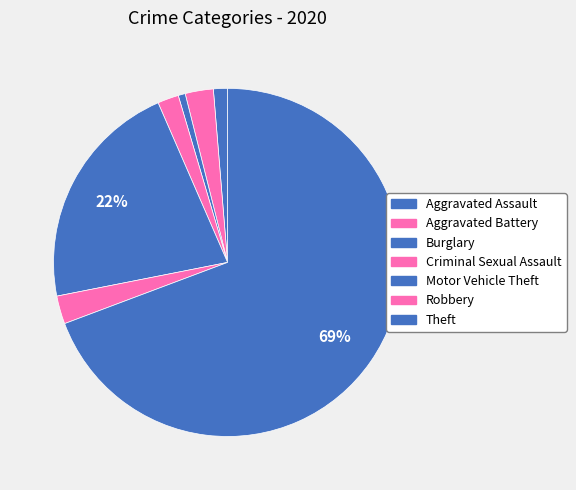

Which has a higher value, Aggravated Battery or Criminal Sexual Assault?

Aggravated Battery